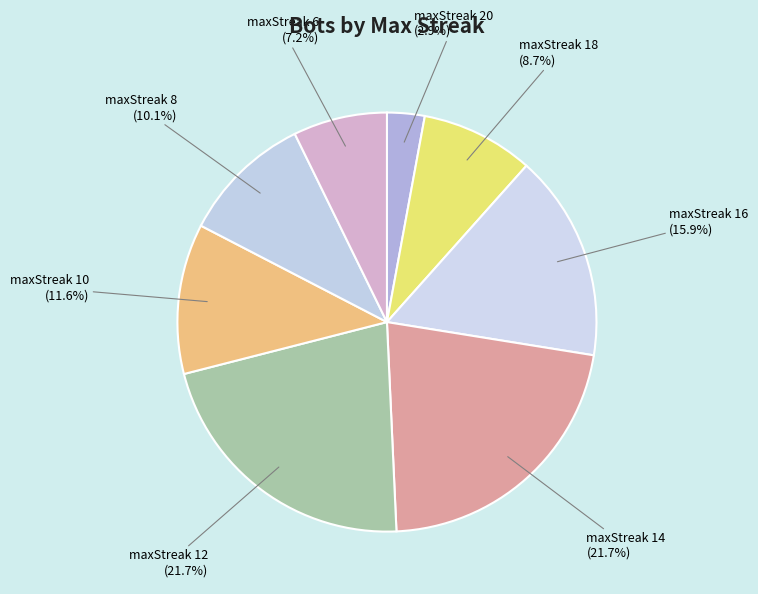

To the nearest percent, what portion does maxStreak 20 represent?

3%